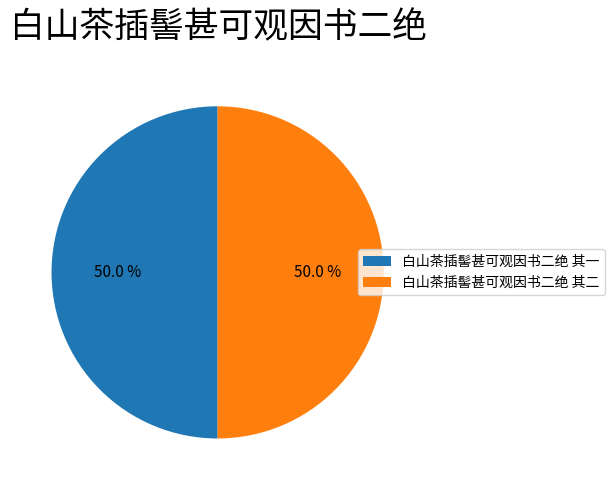

Approximately how many times larger is the value at 白山茶插髻甚可观因书二绝 其一 compared to 白山茶插髻甚可观因书二绝 其二?

1.0